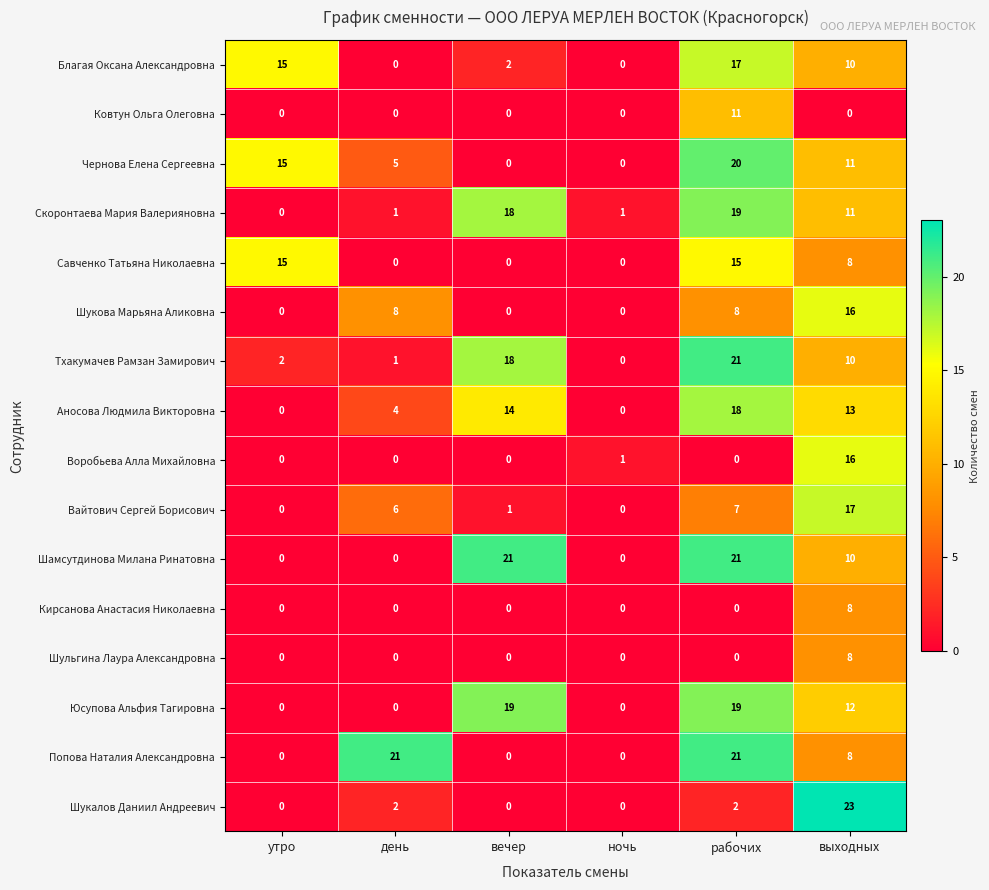

Count the number of categories in the chart.

6